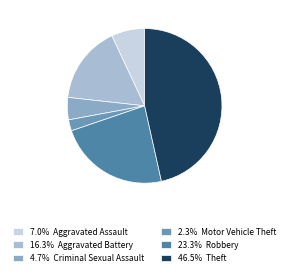

How many segments does this pie chart have?

6